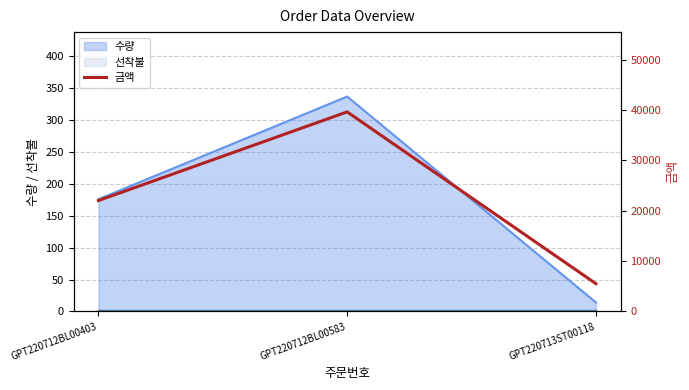

How many values are between 5500 and 39600?

3